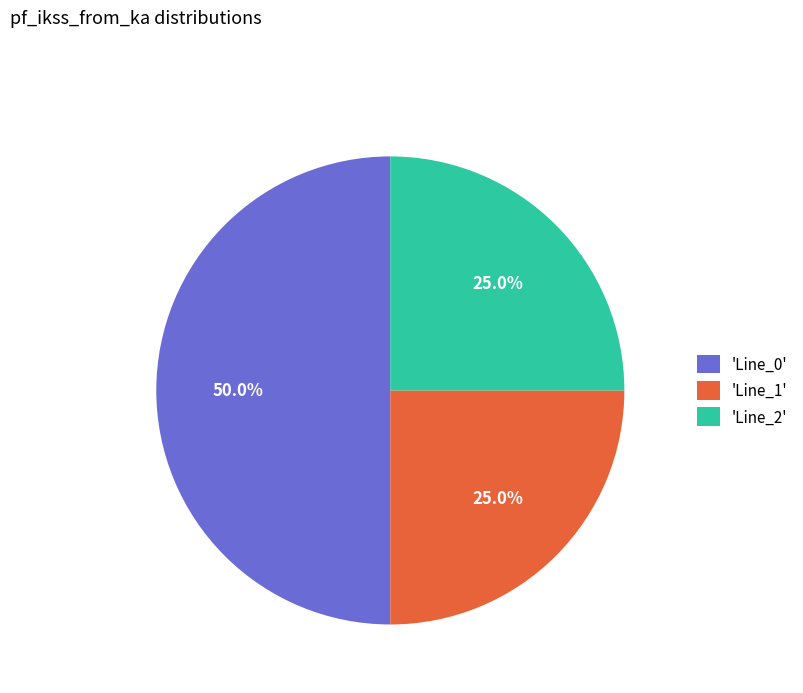

Approximately how many times larger is the value at 'Line_1' compared to 'Line_0'?

0.5